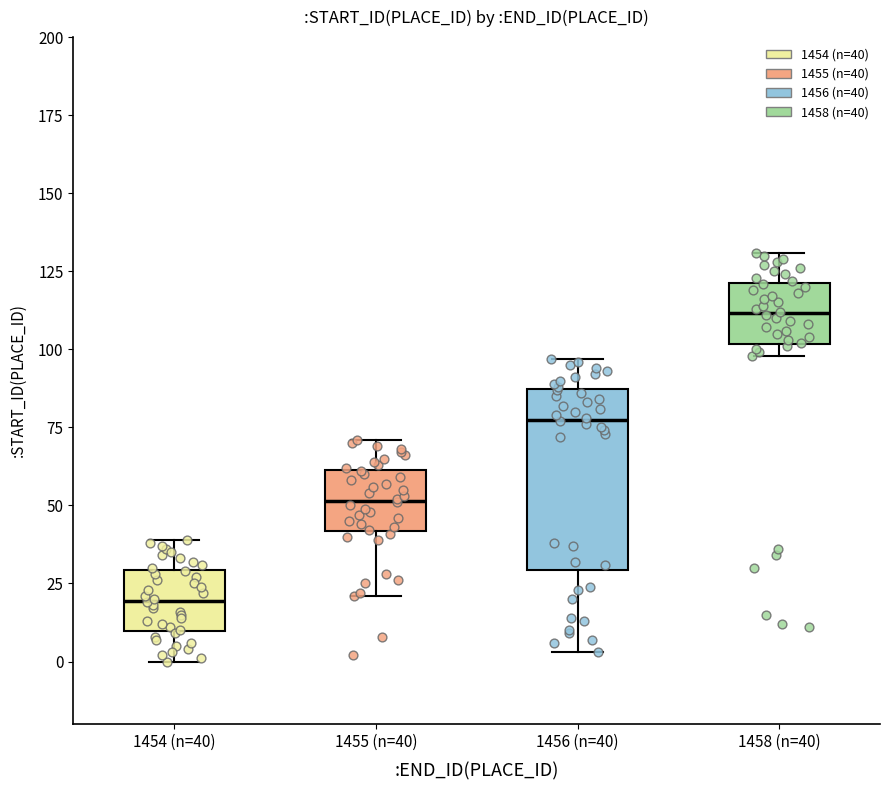

Reading left to right, transcribe this box plot: for each box, give where its median line is, the range the box spans, and where its two whiskers end, as read against the y-axis. The values are not printed on the chart, so give them approximately, as read against the axis.

1454 (n=40): median 20, box 10 to 30, whiskers 0 to 40
1455 (n=40): median 50, box 40 to 60, whiskers 20 to 70
1456 (n=40): median 80, box 30 to 85, whiskers 5 to 95
1458 (n=40): median 110, box 100 to 120, whiskers 100 (just below the box's lower edge) to 130